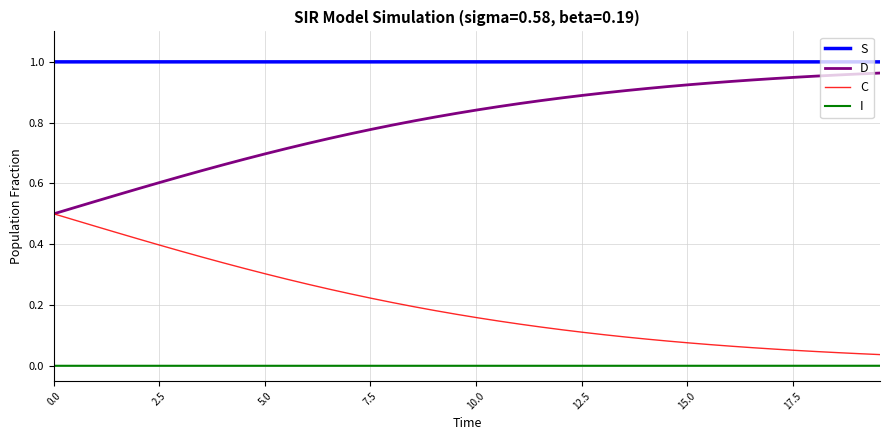

True or false: C and I intersect in this chart.

False